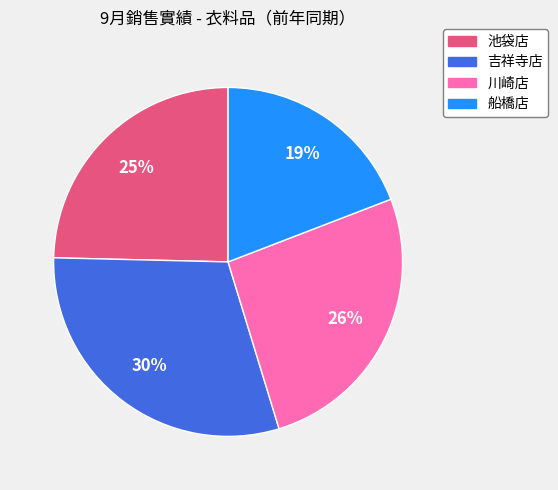

Does 池袋店 account for over 50% of the chart?

No